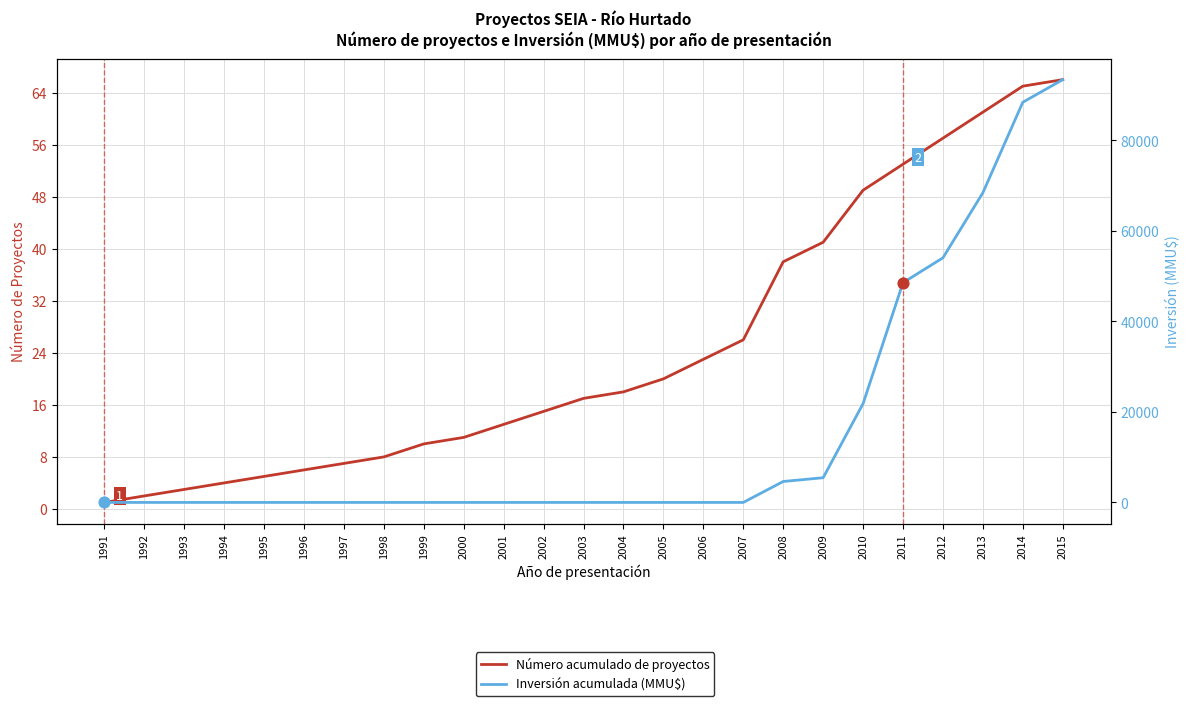

Which series contains the lowest Y value?

Inversión acumulada (MMU$)